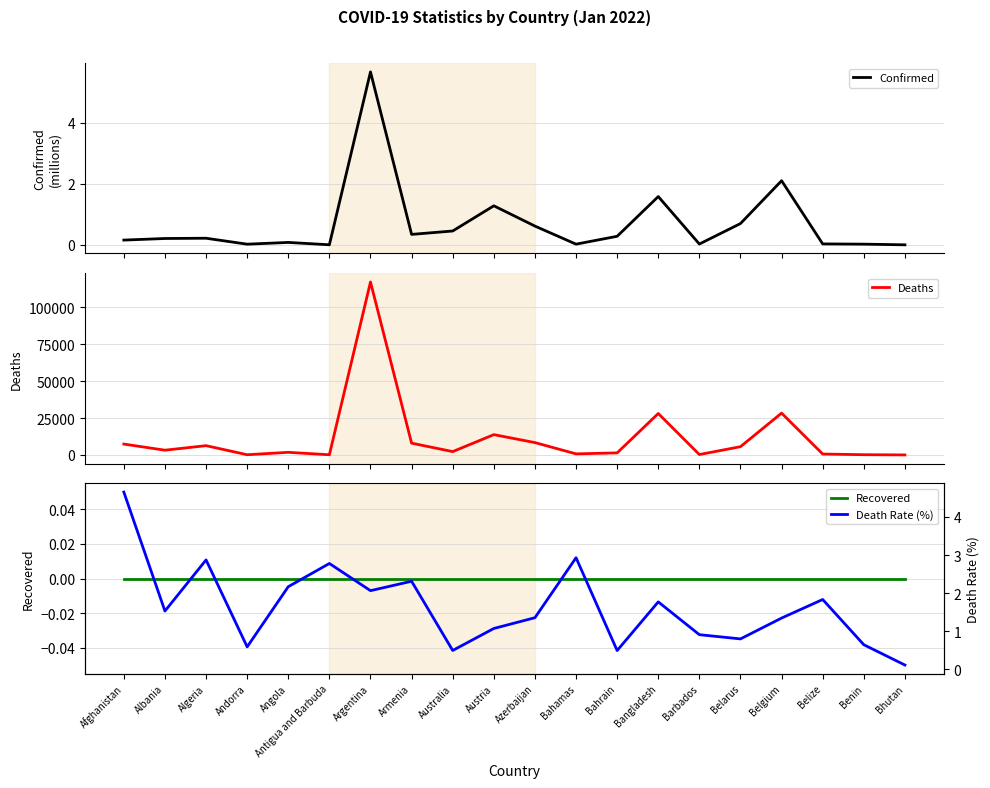

Reading right to left, what are all the values shown in this chart?

Confirmed: 0.0	0.0	0.0	2.1	0.7	0.0	1.6	0.3	0.0	0.6	1.3	0.5	0.3	5.7	0.0	0.1	0.0	0.2	0.2	0.2
Deaths: 3.0	161.0	602.0	28331.0	5594.0	262.0	28076.0	1394.0	717.0	8365.0	13749.0	2259.0	7975.0	117181.0	119.0	1770.0	140.0	6284.0	3217.0	7356.0
Recovered: 0.0	0.0	0.0	0.0	0.0	0.0	0.0	0.0	0.0	0.0	0.0	0.0	0.0	0.0	0.0	0.0	0.0	0.0	0.0	0.0
Death Rate (%): 0.1	0.6	1.8	1.3	0.8	0.9	1.8	0.5	2.9	1.4	1.1	0.5	2.3	2.1	2.8	2.2	0.6	2.9	1.5	4.7